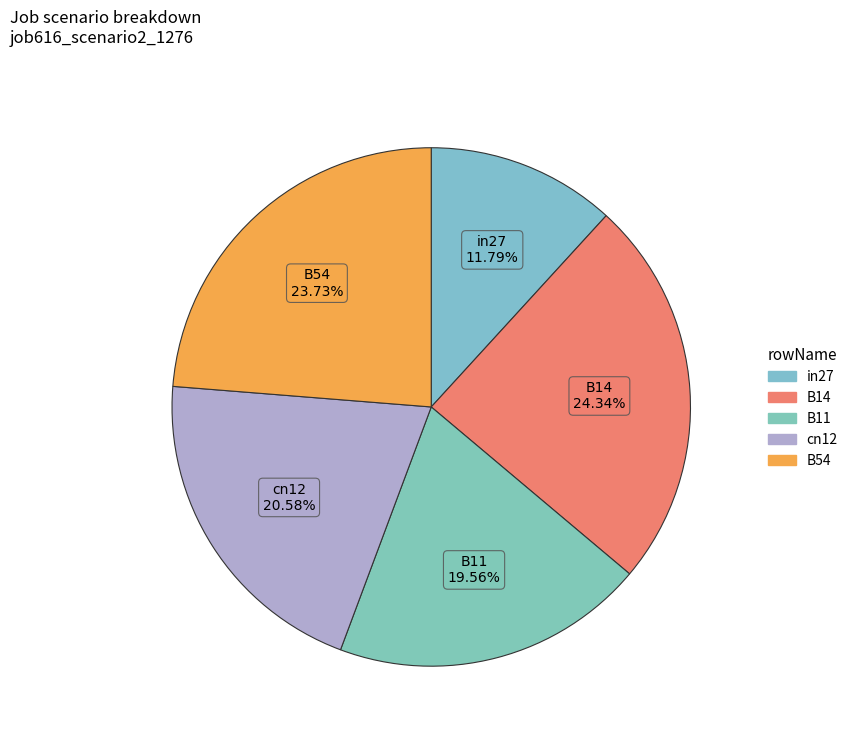

To the nearest percent, what is the difference between the B54 and B11 slice percentages?

4%